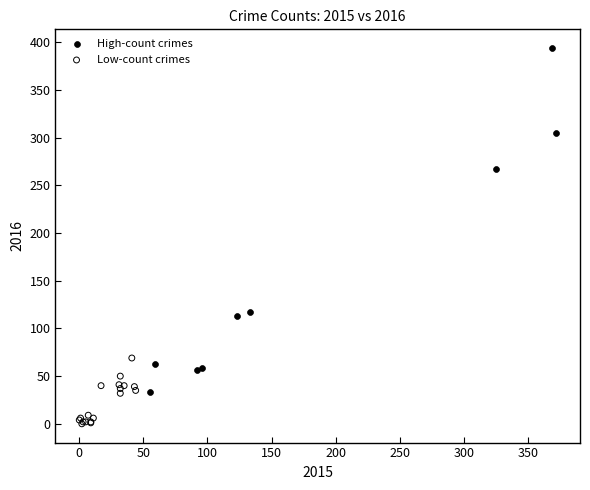

Which series contains the lowest Y value?

Low-count crimes